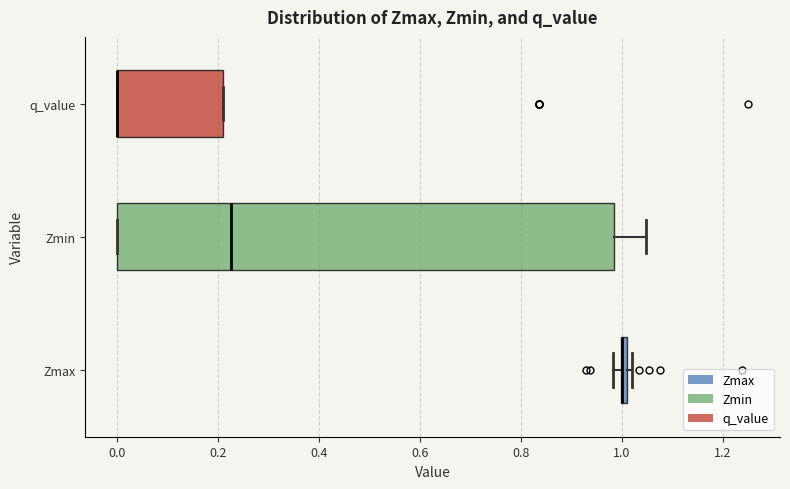

Comparing the boxes themselves (not the whiskers), which one is the widest?

Zmin